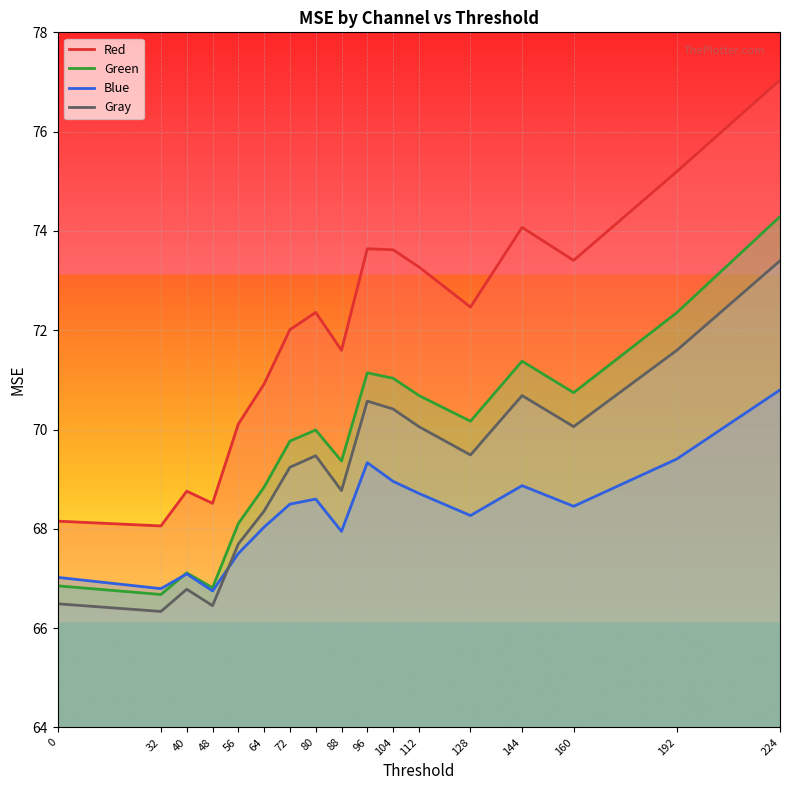

Reading left to right, extract all data points from this chart.

Red: 0=68.2	32=68.1	40=68.8	48=68.5	56=70.1	64=70.9	72=72.0	80=72.4	88=71.6	96=73.6	104=73.6	112=73.3	128=72.5	144=74.1	160=73.4	192=75.2	224=77.0
Green: 0=66.9	32=66.7	40=67.1	48=66.8	56=68.1	64=68.8	72=69.8	80=70.0	88=69.4	96=71.1	104=71.0	112=70.7	128=70.2	144=71.4	160=70.7	192=72.4	224=74.3
Blue: 0=67.0	32=66.8	40=67.1	48=66.7	56=67.5	64=68.0	72=68.5	80=68.6	88=67.9	96=69.3	104=69.0	112=68.7	128=68.3	144=68.9	160=68.5	192=69.4	224=70.8
Gray: 0=66.5	32=66.3	40=66.8	48=66.5	56=67.7	64=68.4	72=69.2	80=69.5	88=68.8	96=70.6	104=70.4	112=70.1	128=69.5	144=70.7	160=70.1	192=71.6	224=73.4